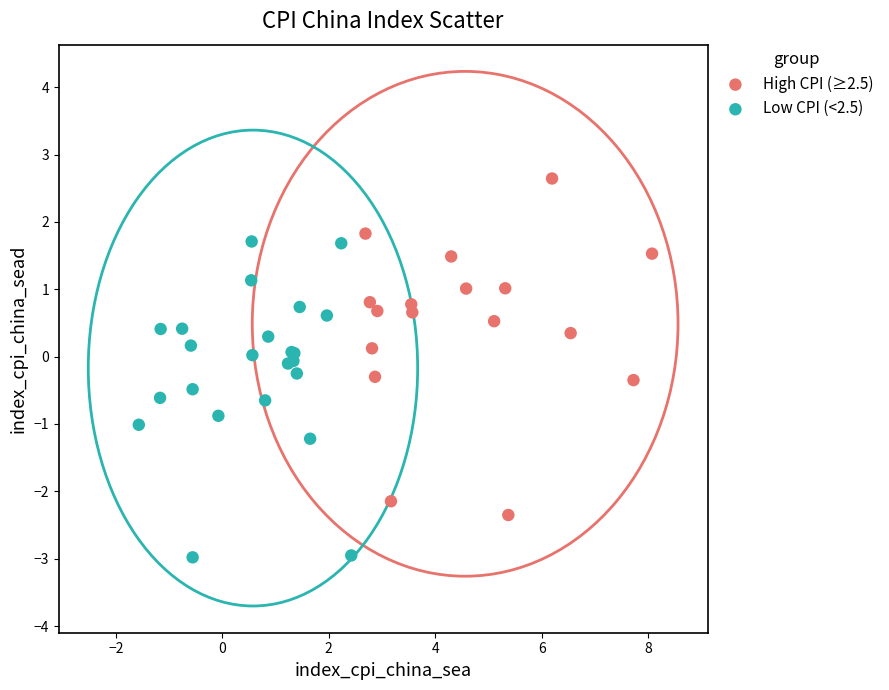

Which series reaches the maximum Y coordinate?

High CPI (≥2.5)